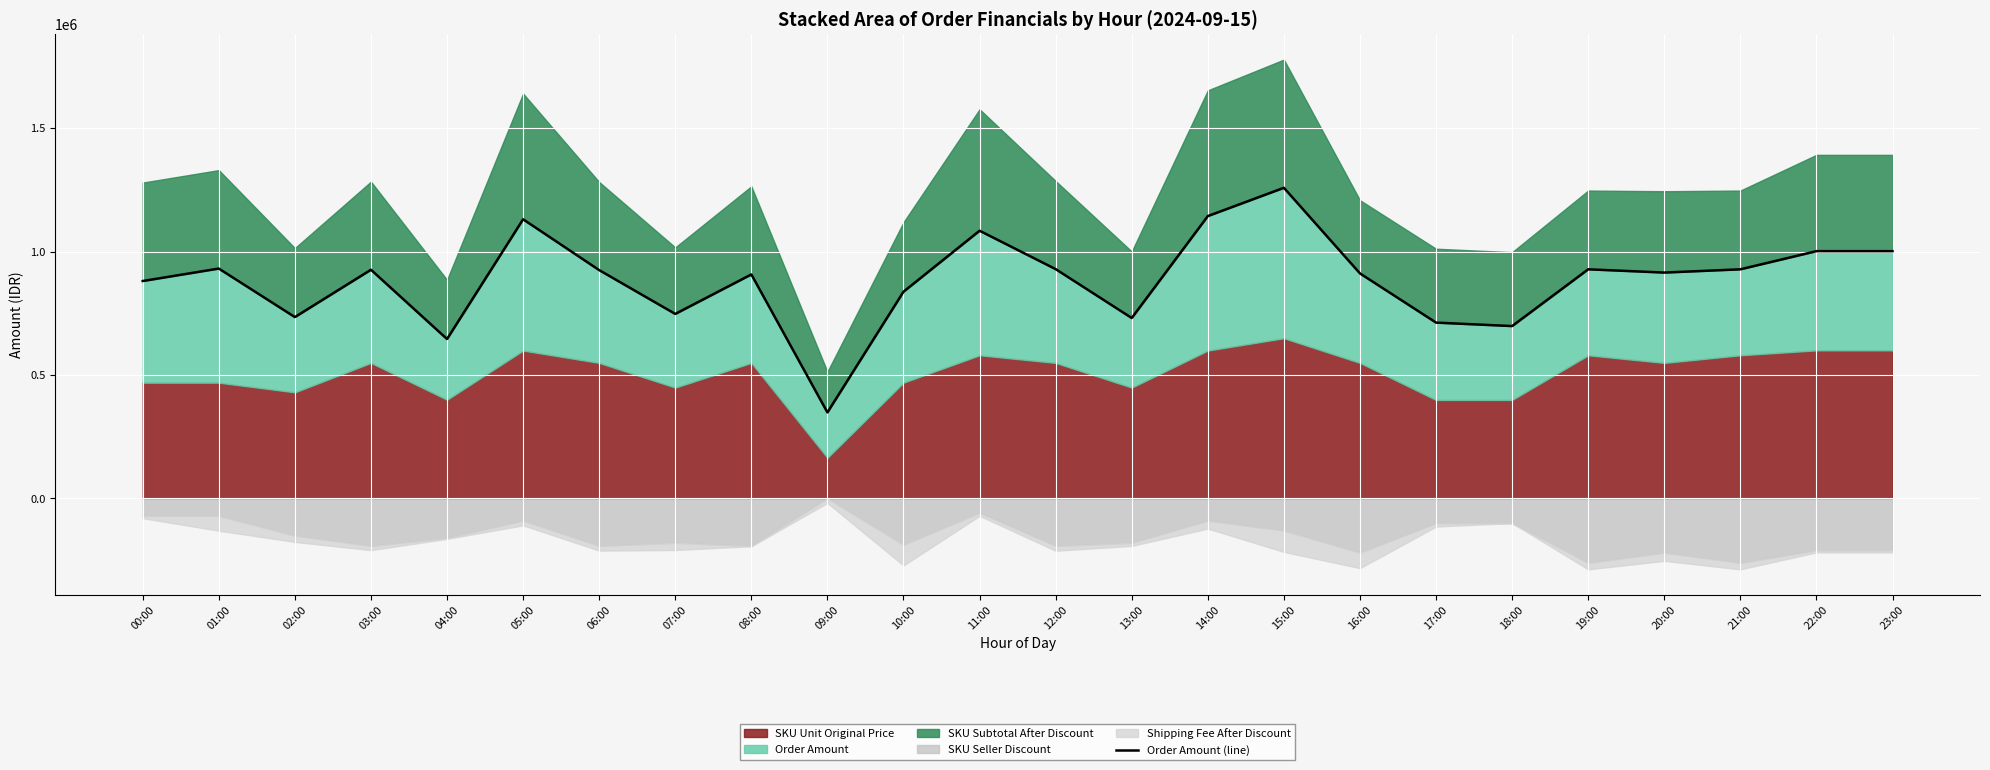

How many interior local peaks (higher than both neighbors) does the data have?

7